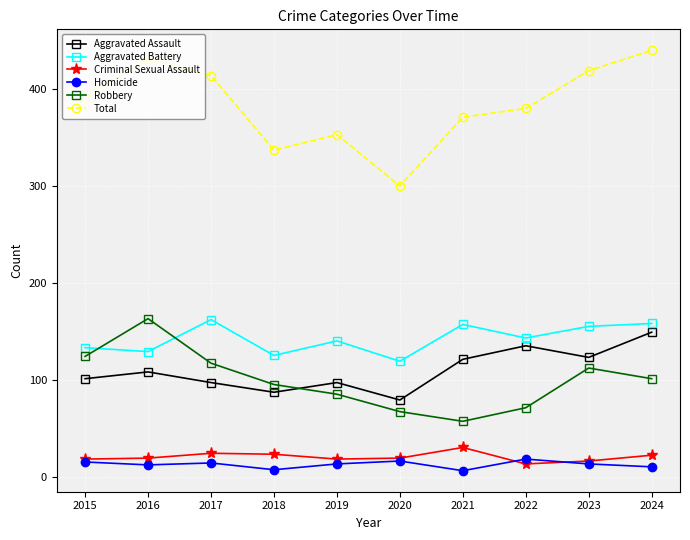

At how many categories does at least one series exceed 62?

10